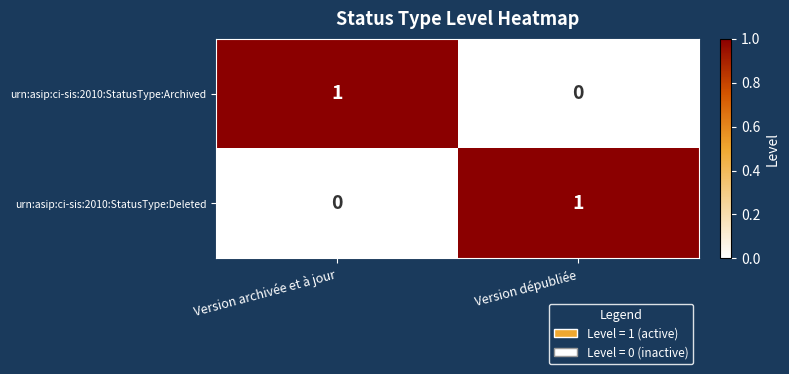

Reading left to right, transcribe all the data shown in this chart.

urn:asip:ci-sis:2010:StatusType:Archived: Version archivée et à jour=1	Version dépubliée=0
urn:asip:ci-sis:2010:StatusType:Deleted: Version archivée et à jour=0	Version dépubliée=1